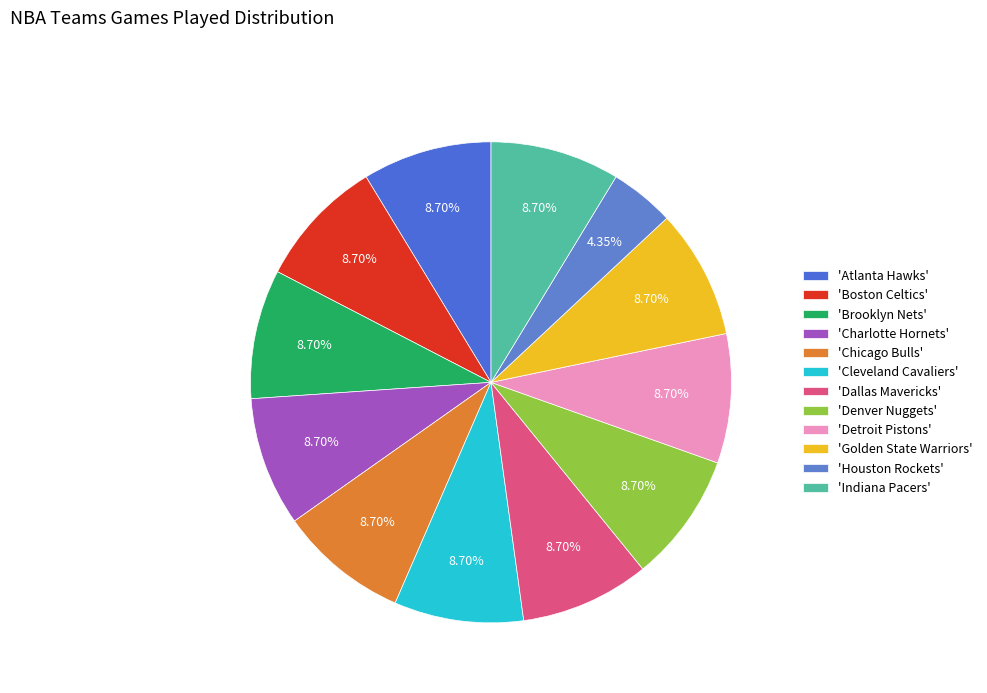

Which category has the biggest portion of the pie?

Atlanta Hawks